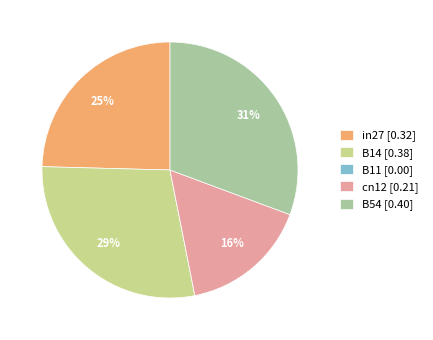

Is there any slice that represents more than half of the pie?

No